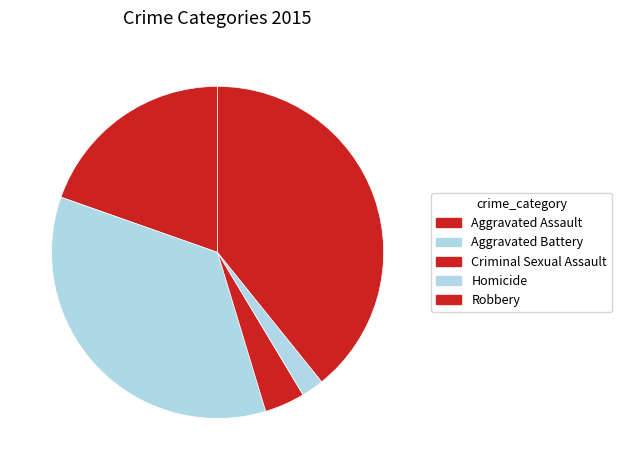

Which category has the biggest portion of the pie?

Robbery